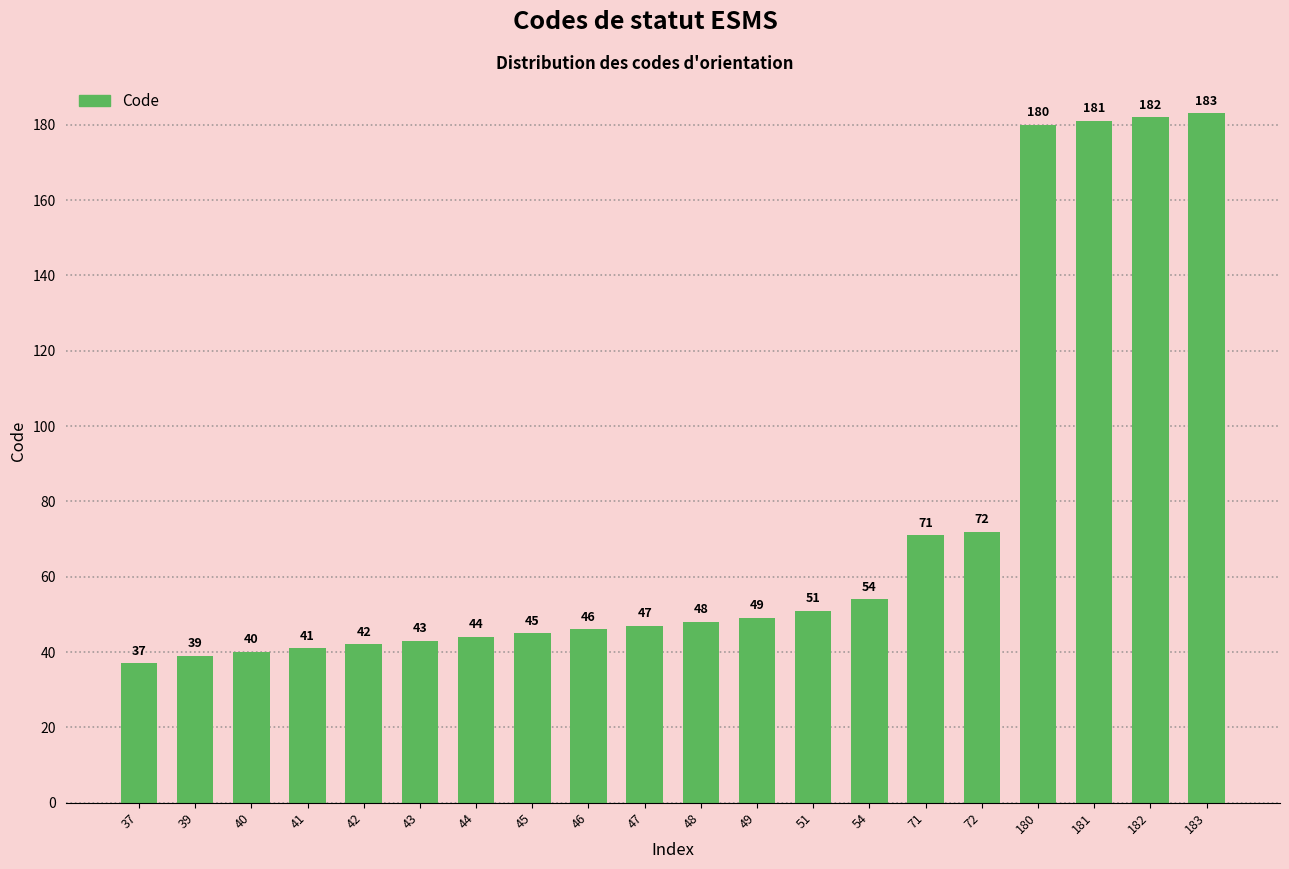

What is the value of the 11th bar from the left?

48